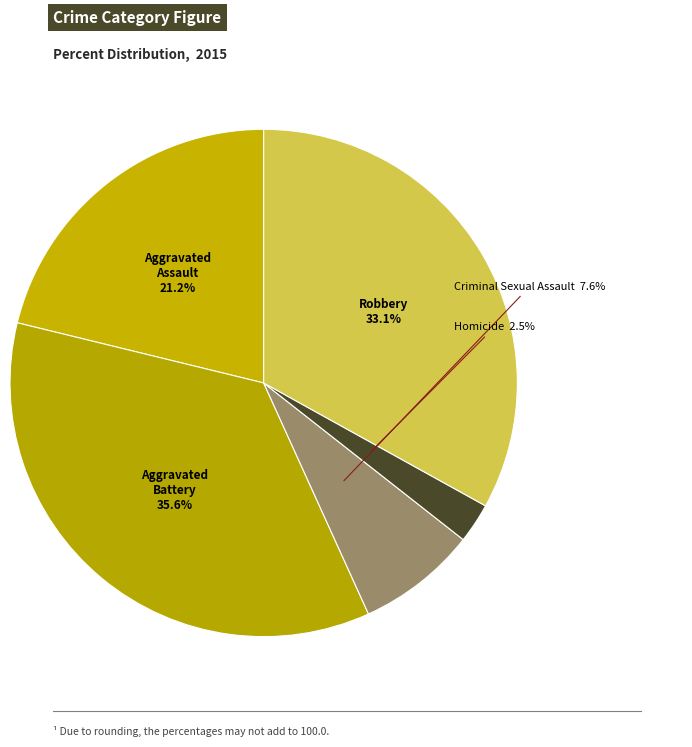

Is there a majority slice in this chart?

No